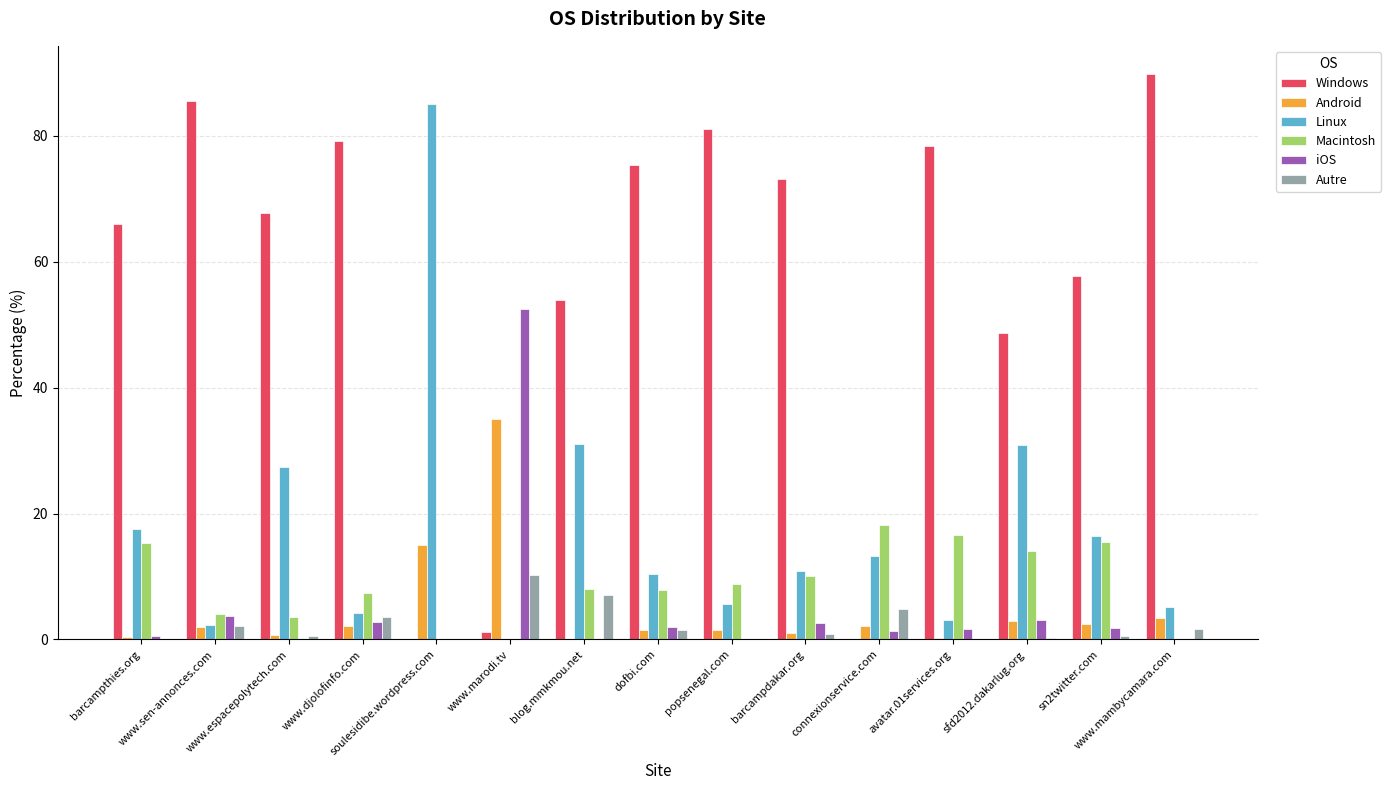

What is the highest value of the Android series?

35.1